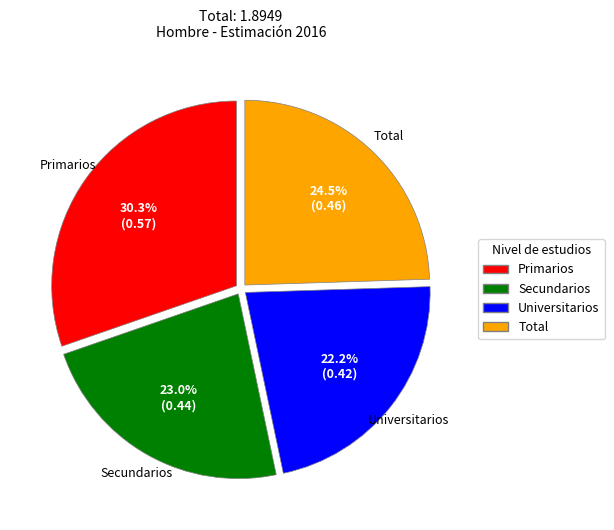

Rank the categories by value from highest to lowest.

Primarios, Total, Secundarios, Universitarios